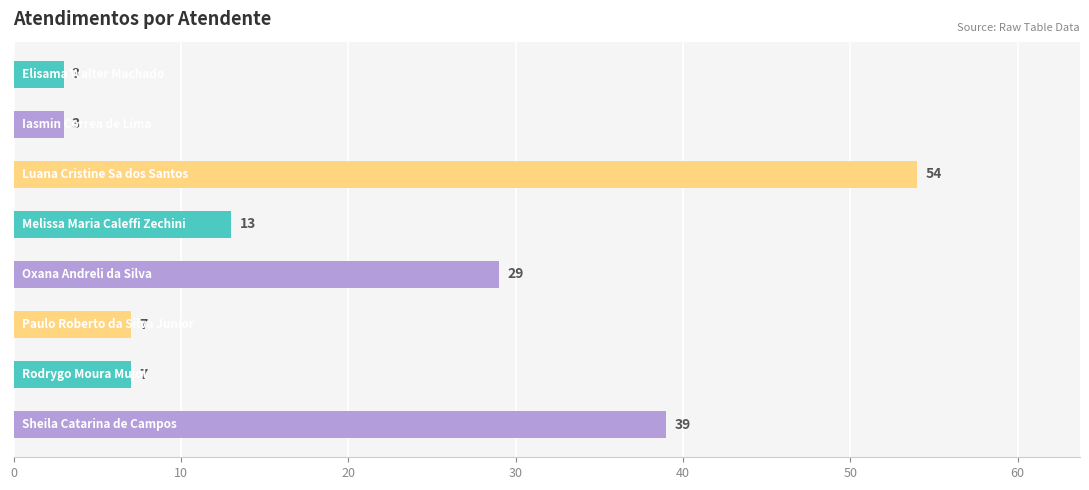

What is the difference between the second highest and minimum values?

36